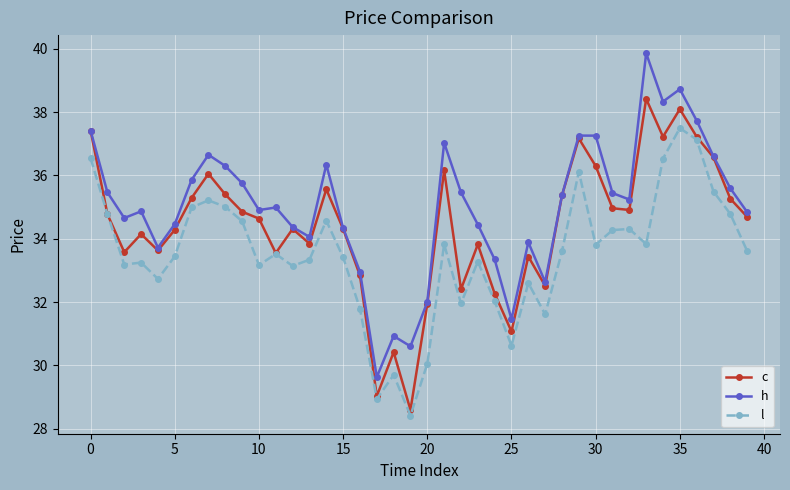

What is the greatest value displayed?

39.9